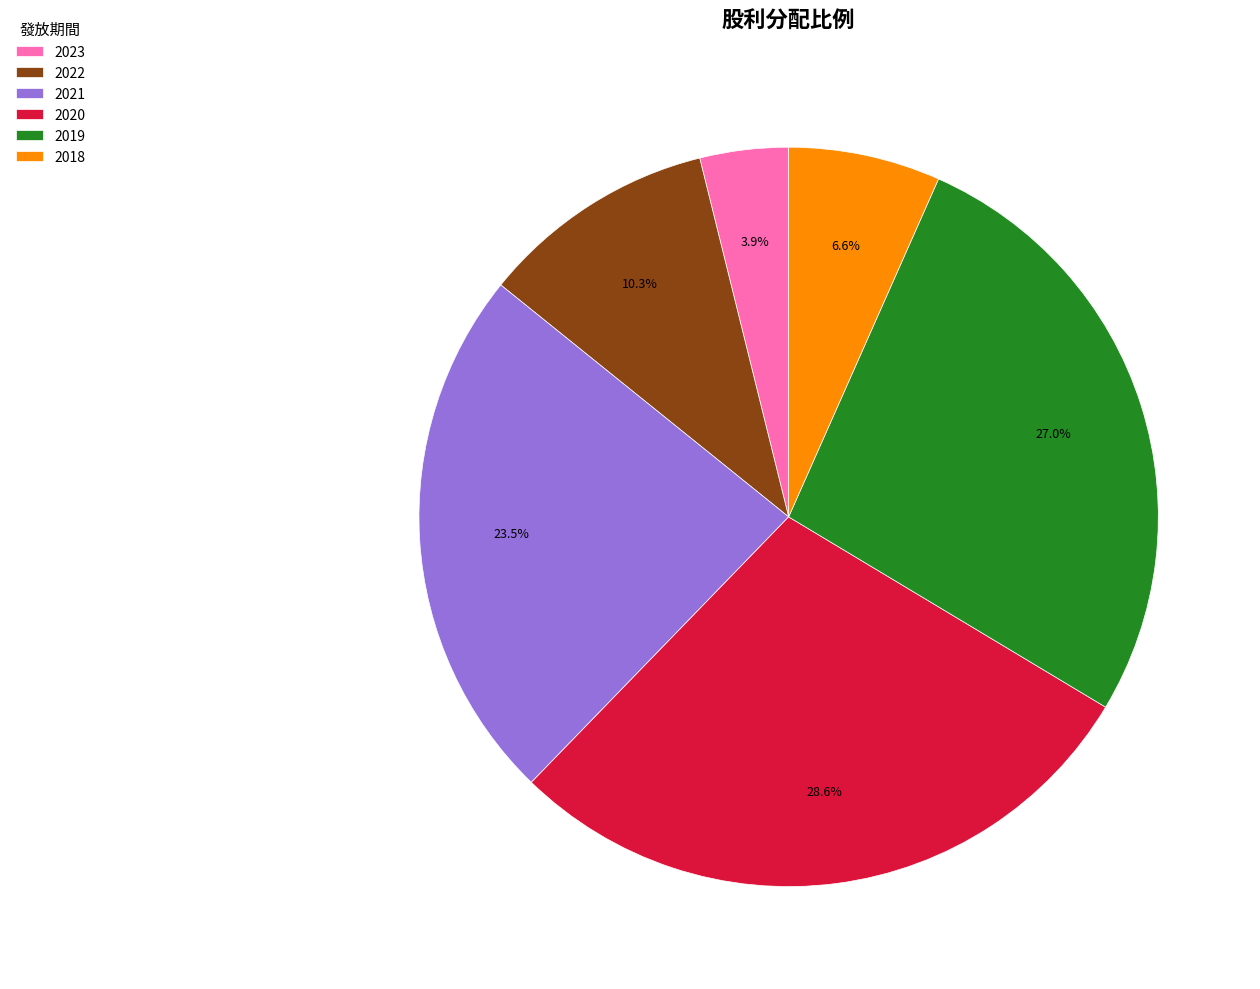

Between 2019 and 2021, which is larger?

2019